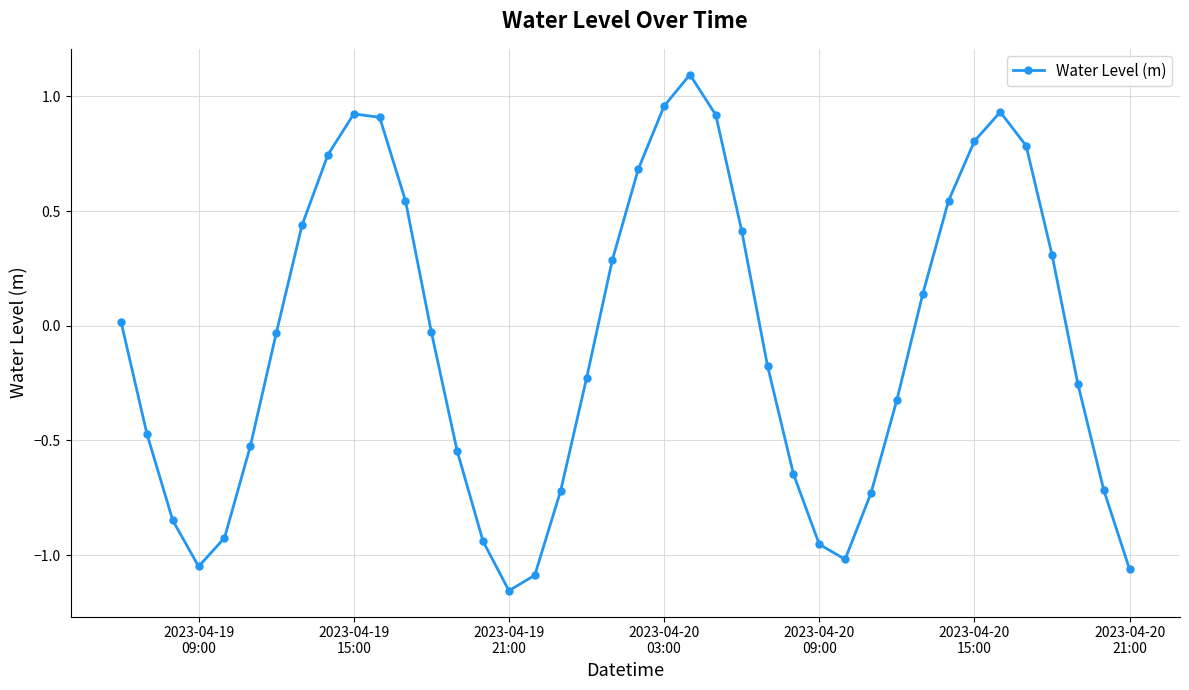

What is the maximum value shown in the chart?

1.1